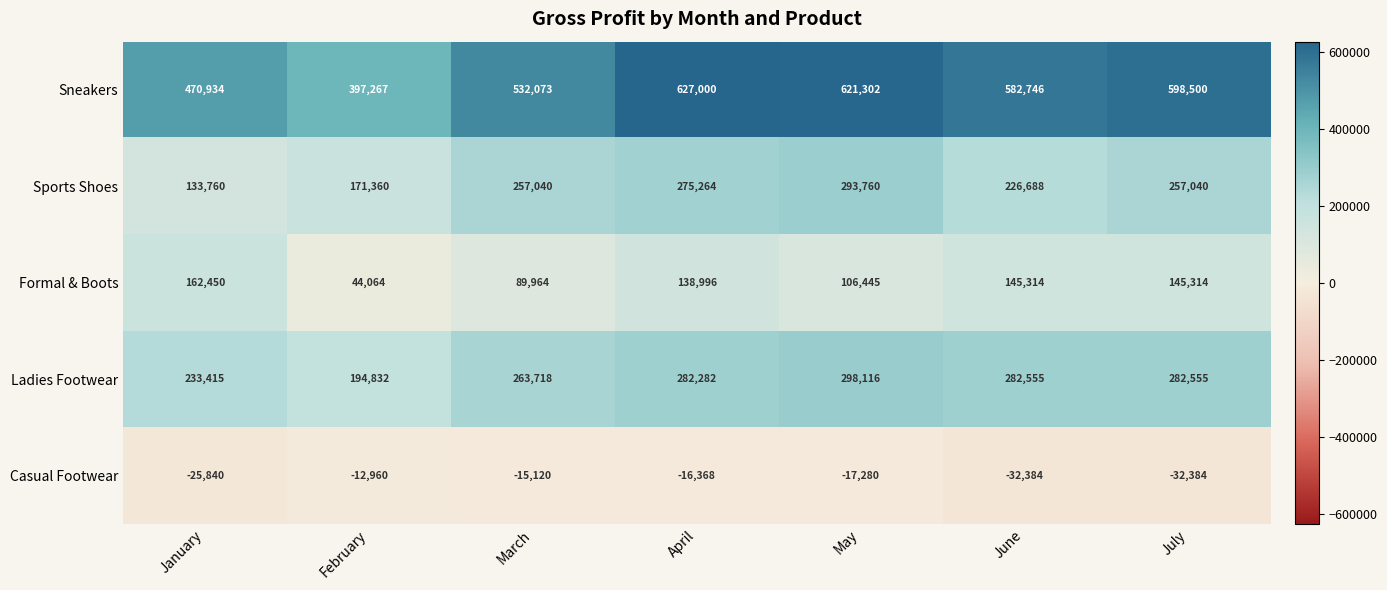

At how many categories does at least one series exceed 530001?

5